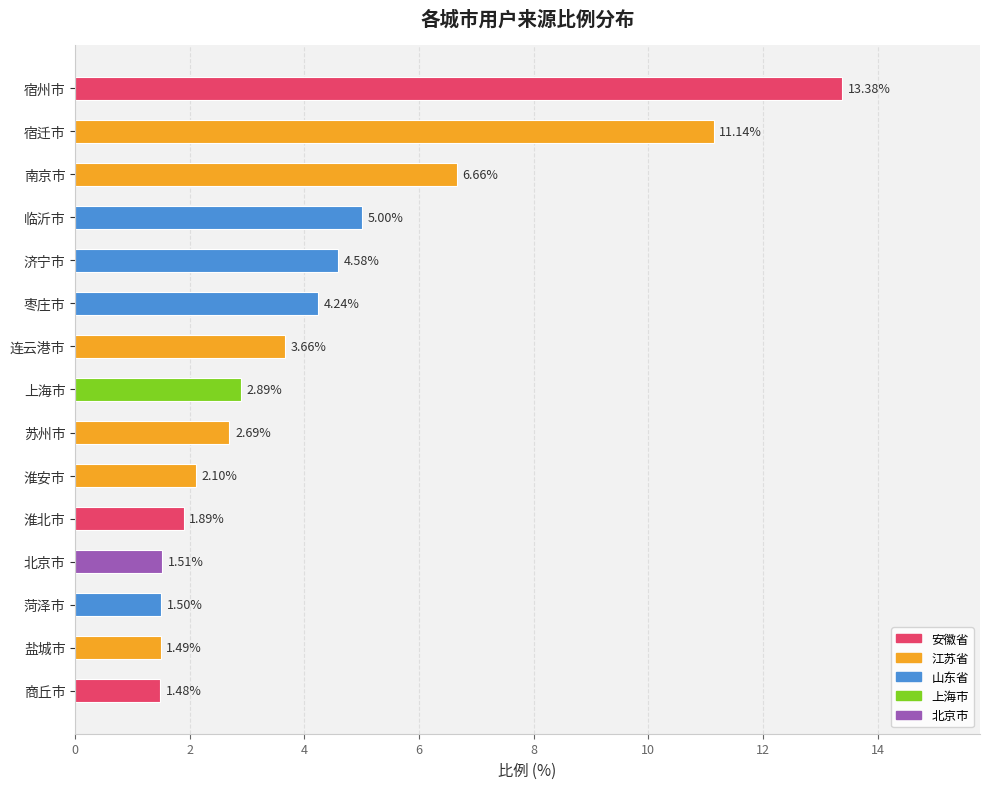

What is the label of the 14th bar from the bottom?

宿迁市